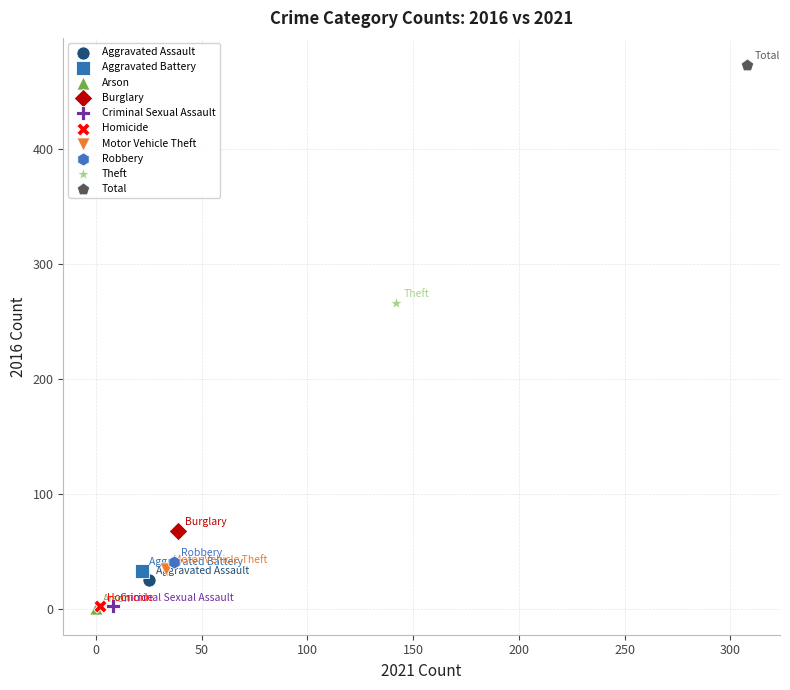

What are all the series names shown in the legend?

Aggravated Assault, Aggravated Battery, Arson, Burglary, Criminal Sexual Assault, Homicide, Motor Vehicle Theft, Robbery, Theft, Total